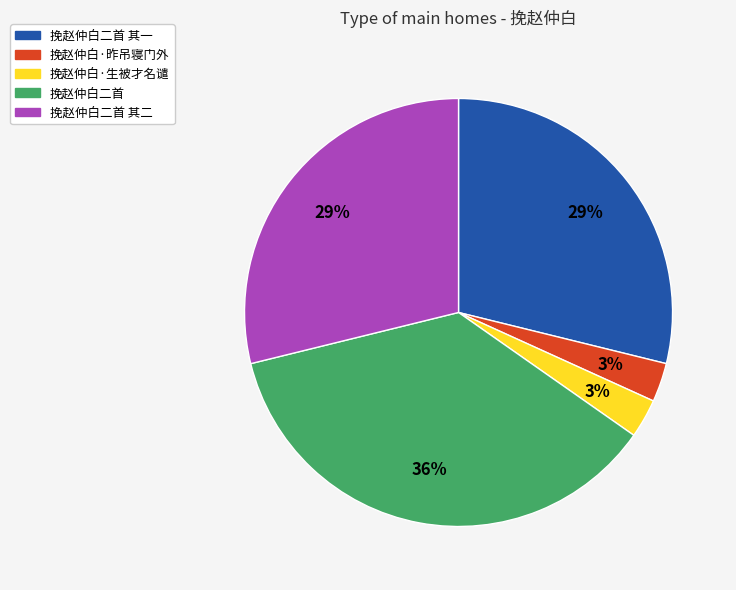

To the nearest percent, what is the average slice percentage?

20%